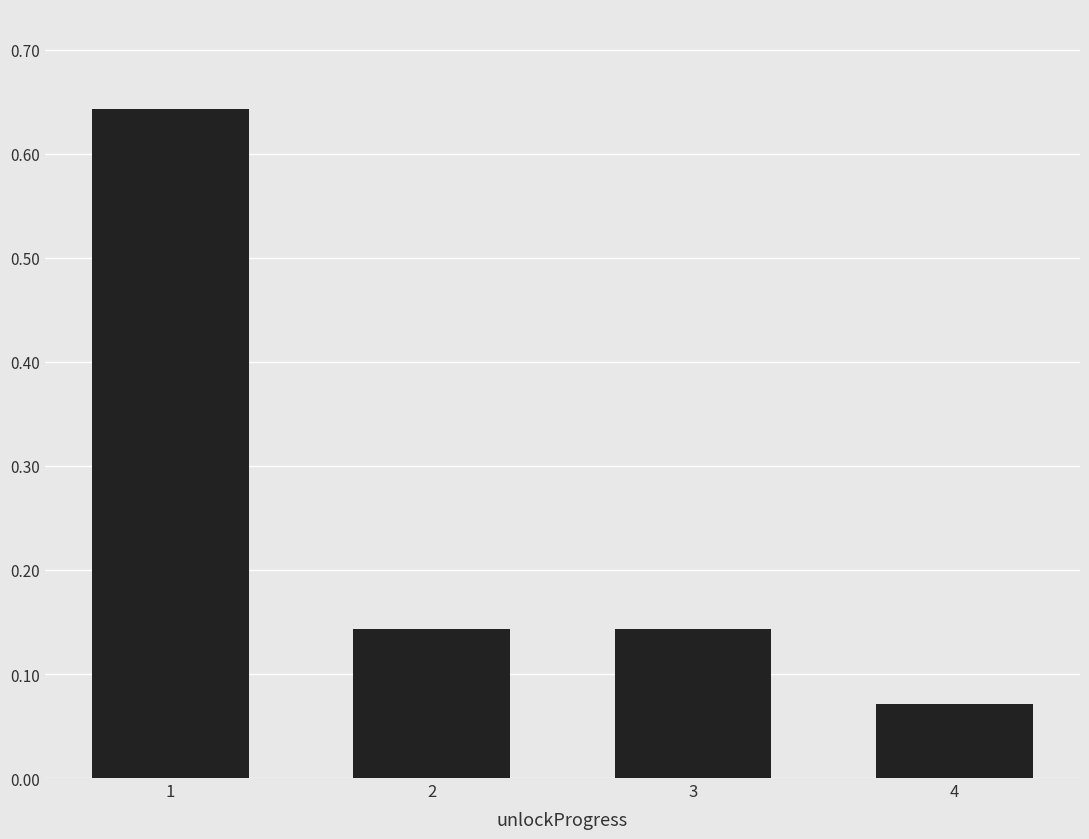

The chart shows a value of 0.2 at 2. True or false?

False